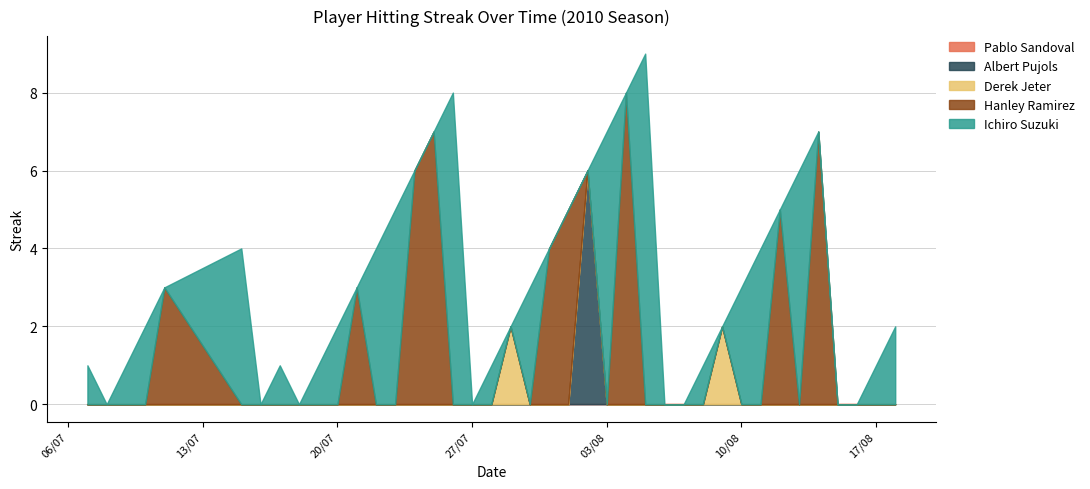

How many values are below 3?

20